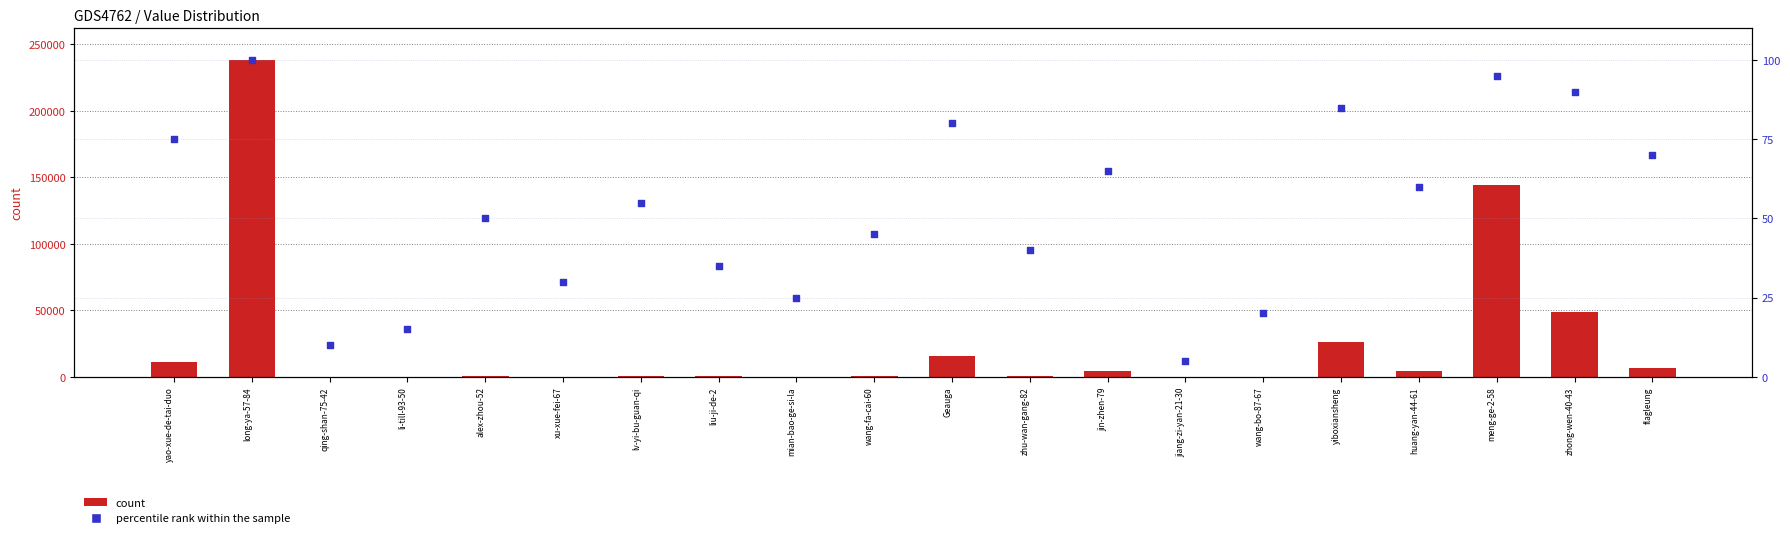

Which series has the largest total across all categories?

count